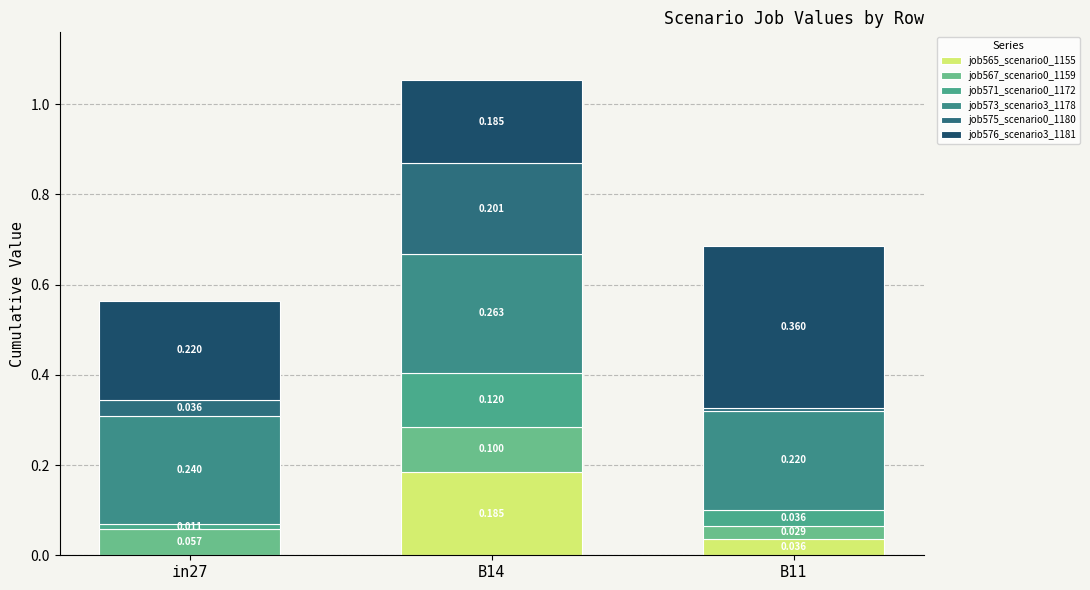

What position from the right is in27?

3